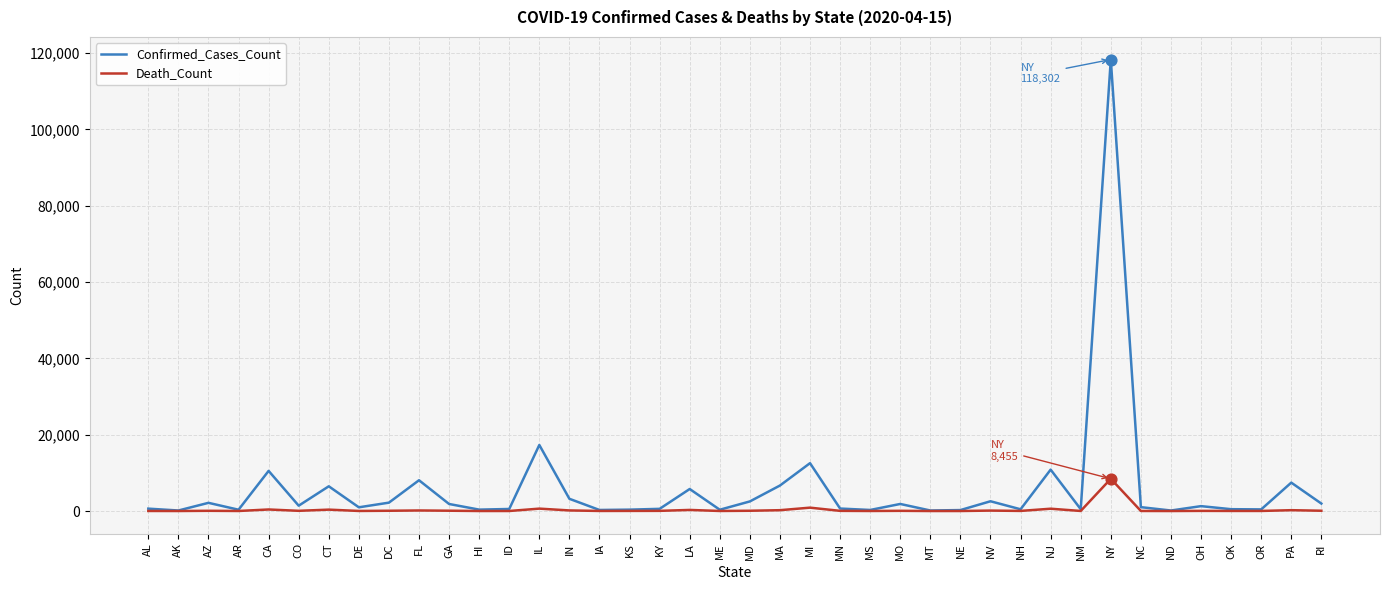

Between IL and ME, which series saw the biggest shift?

Confirmed_Cases_Count